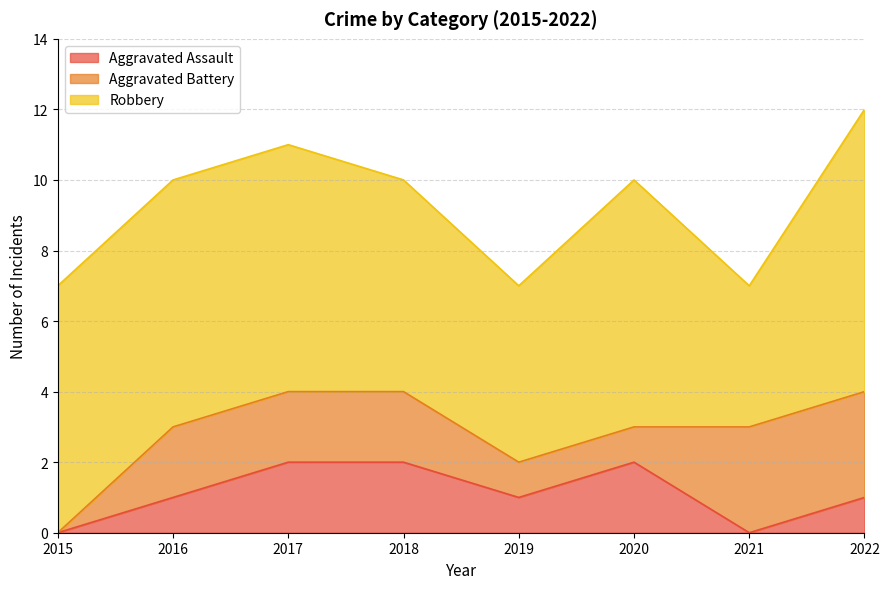

Which has a higher value, 2021 or 2017?

2017